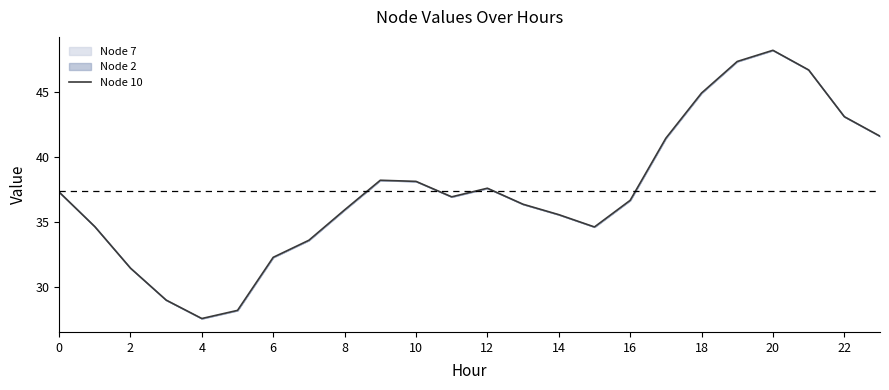

Which has a higher value, 16 or 20?

20